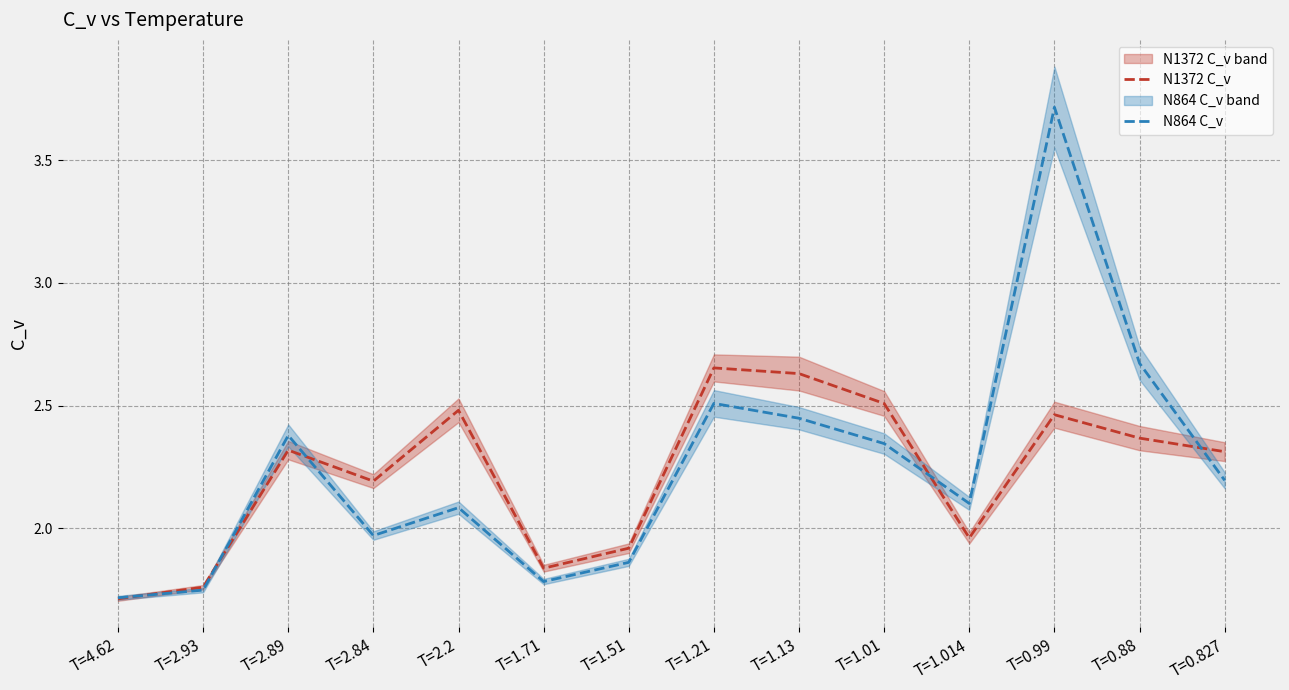

Count the number of data series in this chart.

2